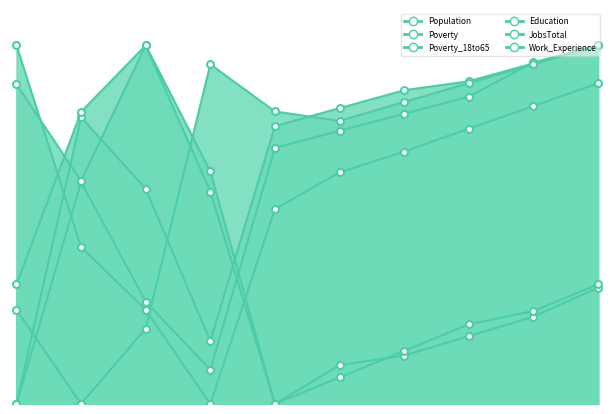

How many lines are shown in the chart?

6